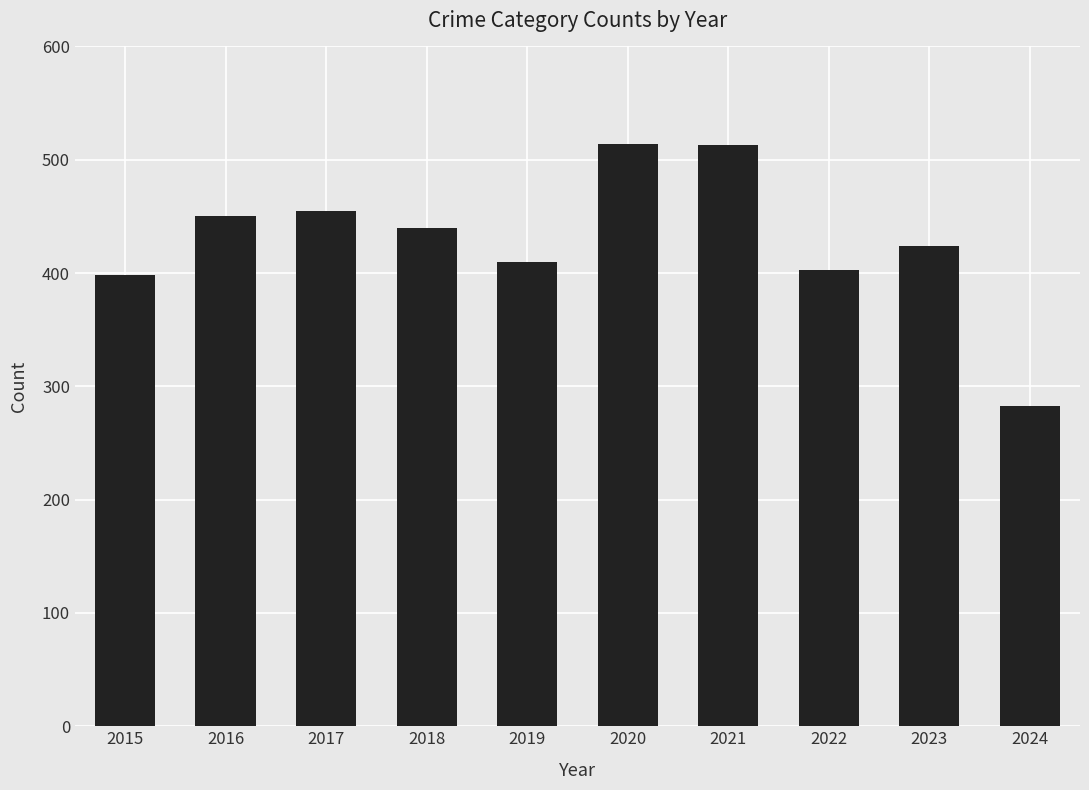

At which category does the chart reach its minimum across all series?

2024